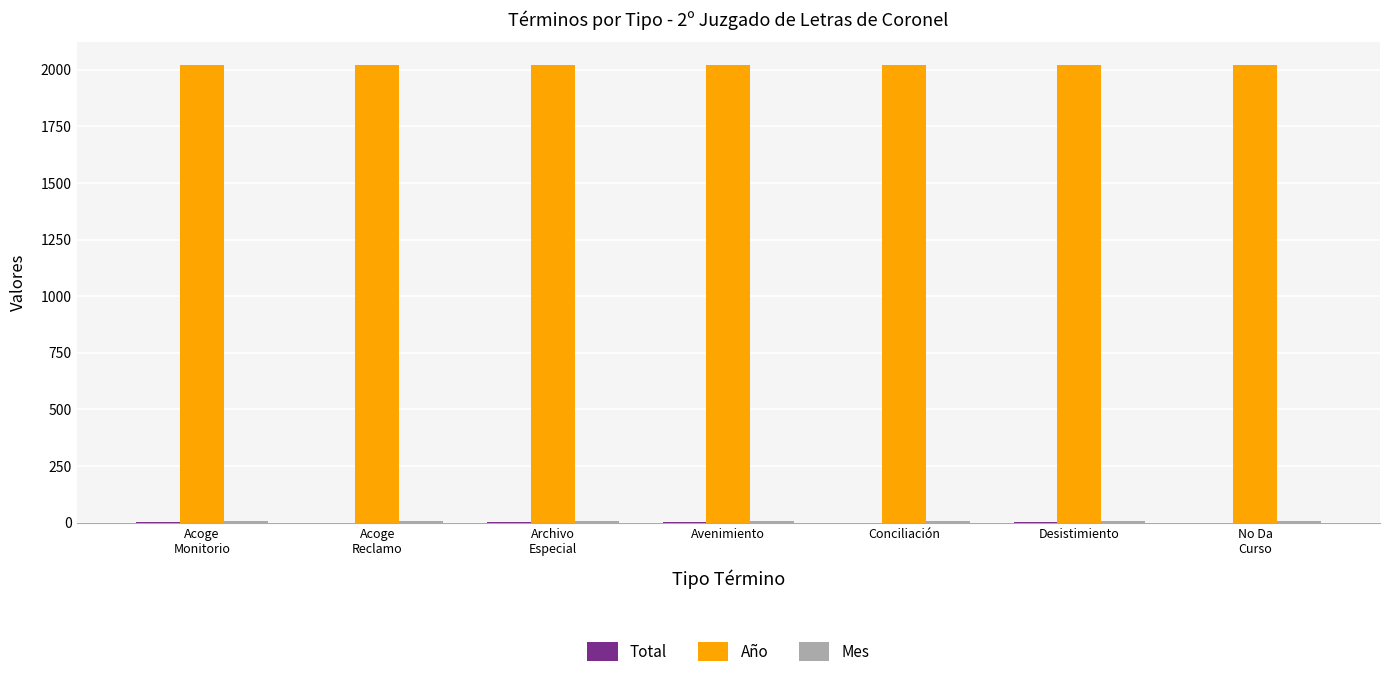

How many groups of bars are there?

7